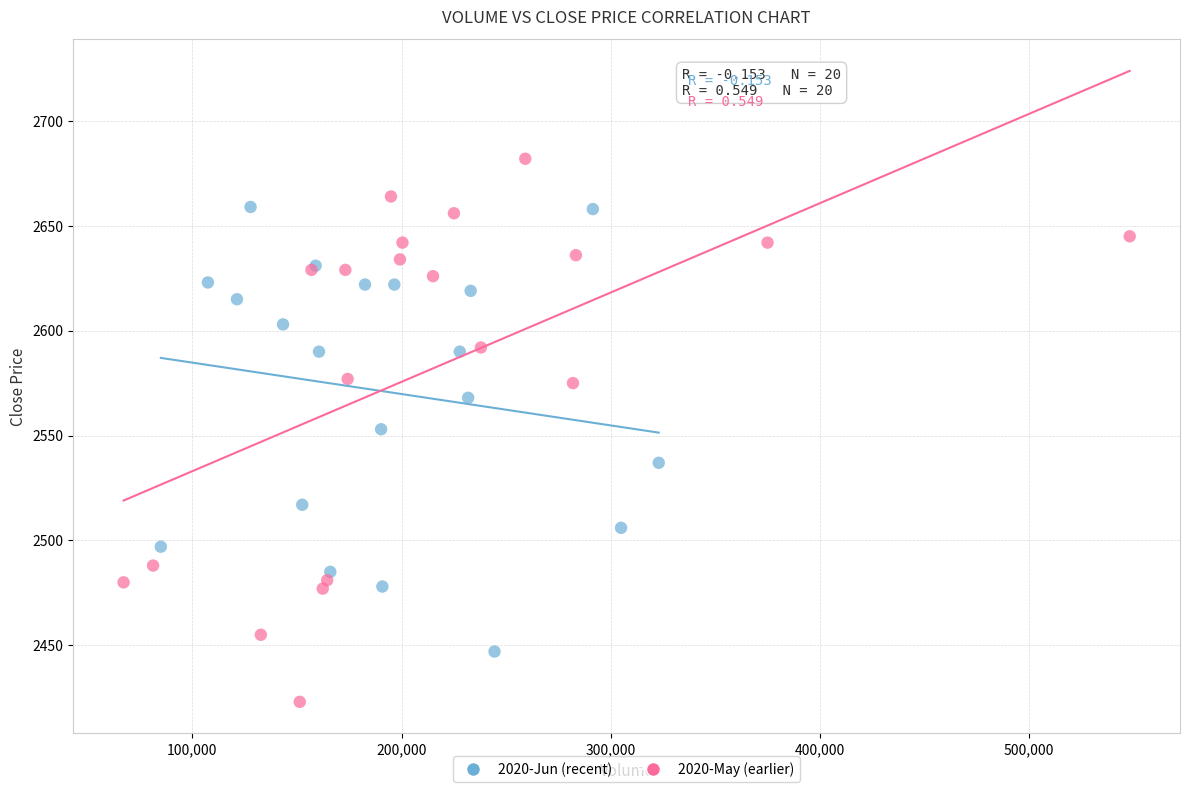

What are all the series names shown in the legend?

2020-Jun (recent), 2020-May (earlier)